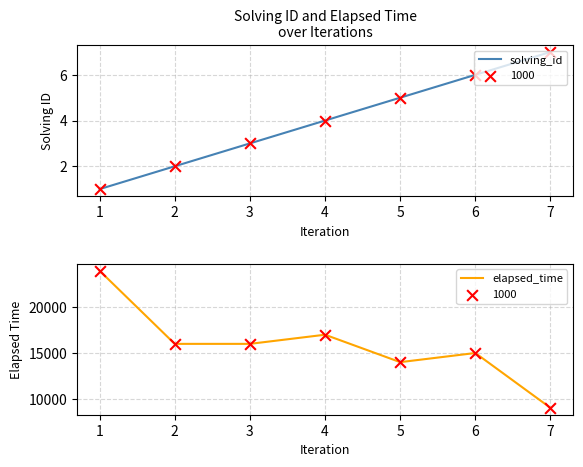

Which series has the largest Y range (max minus min)?

elapsed_time